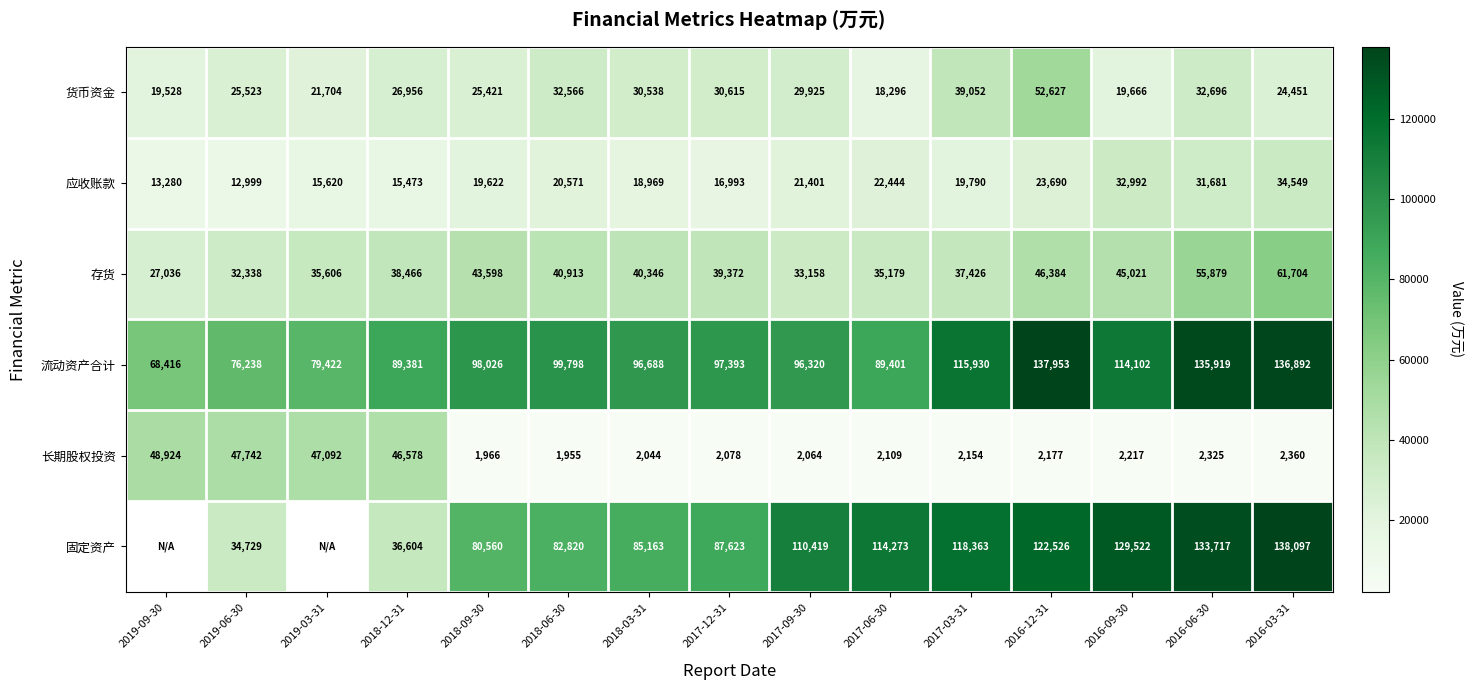

Rank the categories by 存货 value from lowest to highest.

2019-09-30, 2019-06-30, 2017-09-30, 2017-06-30, 2019-03-31, 2017-03-31, 2018-12-31, 2017-12-31, 2018-03-31, 2018-06-30, 2018-09-30, 2016-09-30, 2016-12-31, 2016-06-30, 2016-03-31